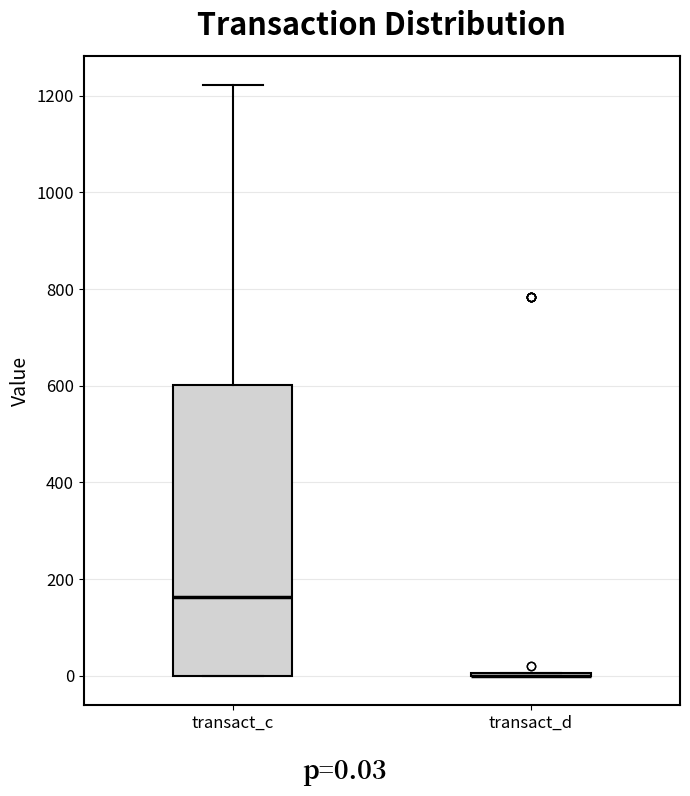

Reading left to right, transcribe this box plot: for each box, give where its median line is, the range the box spans, and where its two whiskers end, as read against the y-axis. The values are not printed on the chart, so give them approximately, as read against the axis.

transact_c: median 160, box 0 to 600, whiskers 0 to 1220
transact_d: box collapsed to a line at 0, whiskers 0 to 0